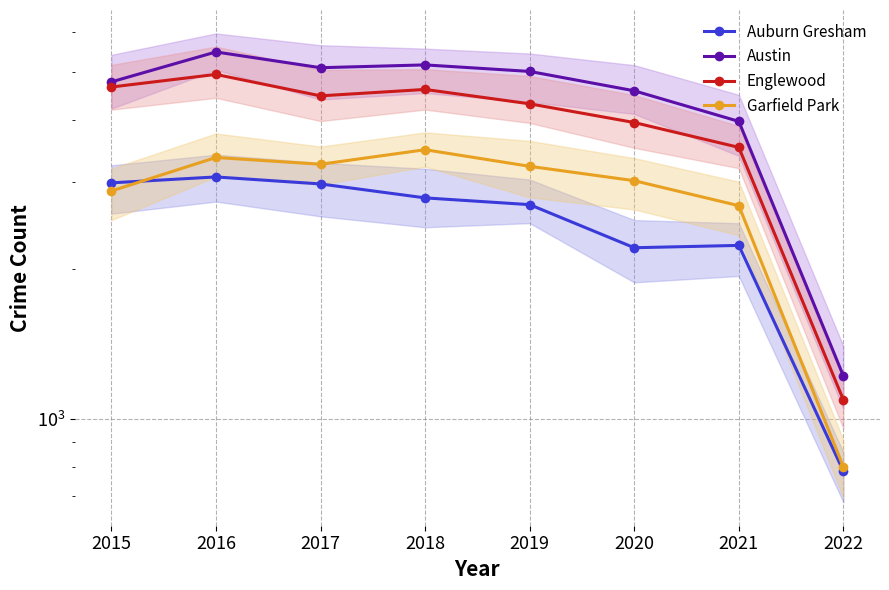

Reading left to right, extract all data points from this chart.

Auburn Gresham: 2015=2988	2016=3071	2017=2973	2018=2787	2019=2701	2020=2212	2021=2236	2022=785
Austin: 2015=4771	2016=5481	2017=5095	2018=5162	2019=5008	2020=4578	2021=3973	2022=1221
Englewood: 2015=4659	2016=4939	2017=4472	2018=4607	2019=4310	2020=3952	2021=3522	2022=1093
Garfield Park: 2015=2877	2016=3361	2017=3257	2018=3484	2019=3226	2020=3018	2021=2688	2022=801